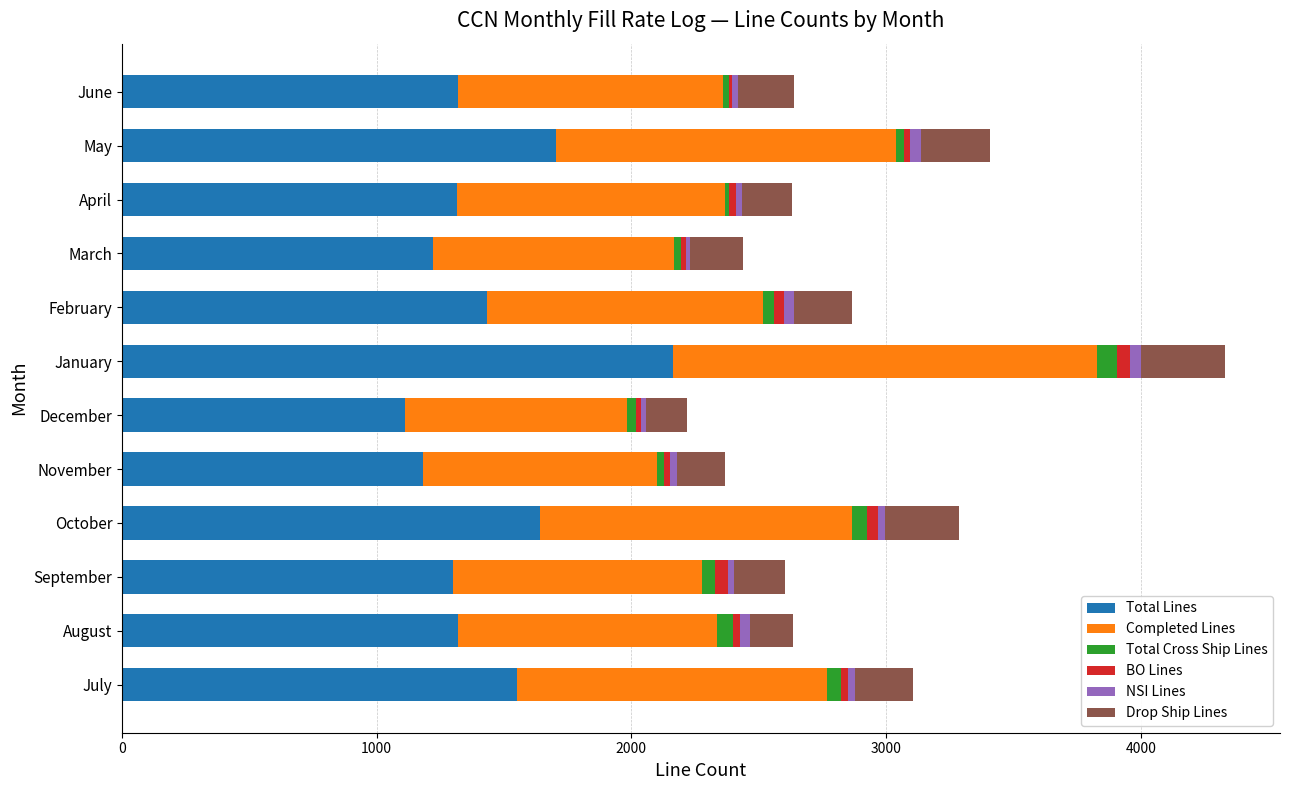

Count the number of categories in the chart.

12